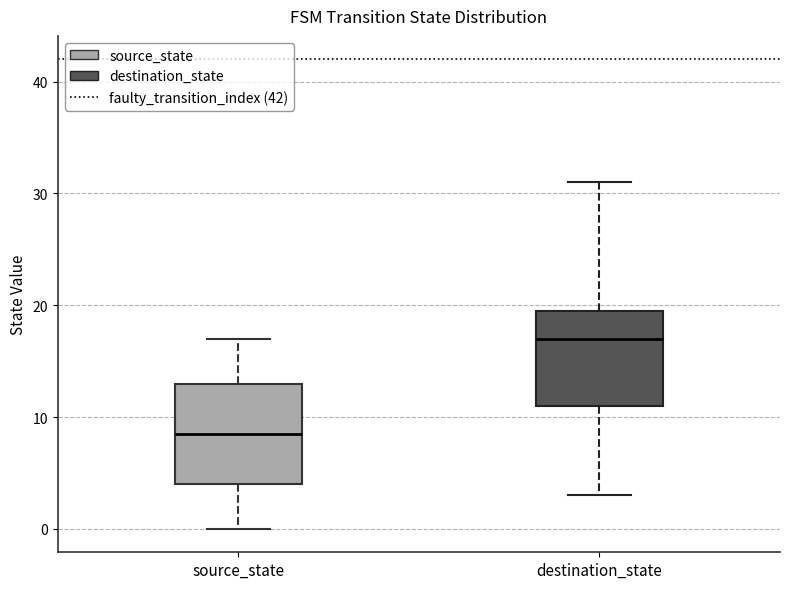

Reading left to right, read every box against the y-axis: the position of its median line, the range the box covers, and the ends of its whiskers. The values are not printed on the chart, so give them approximately, as read against the axis.

source_state: median 9, box 4 to 13, whiskers 0 to 17
destination_state: median 17, box 11 to 20, whiskers 3 to 31